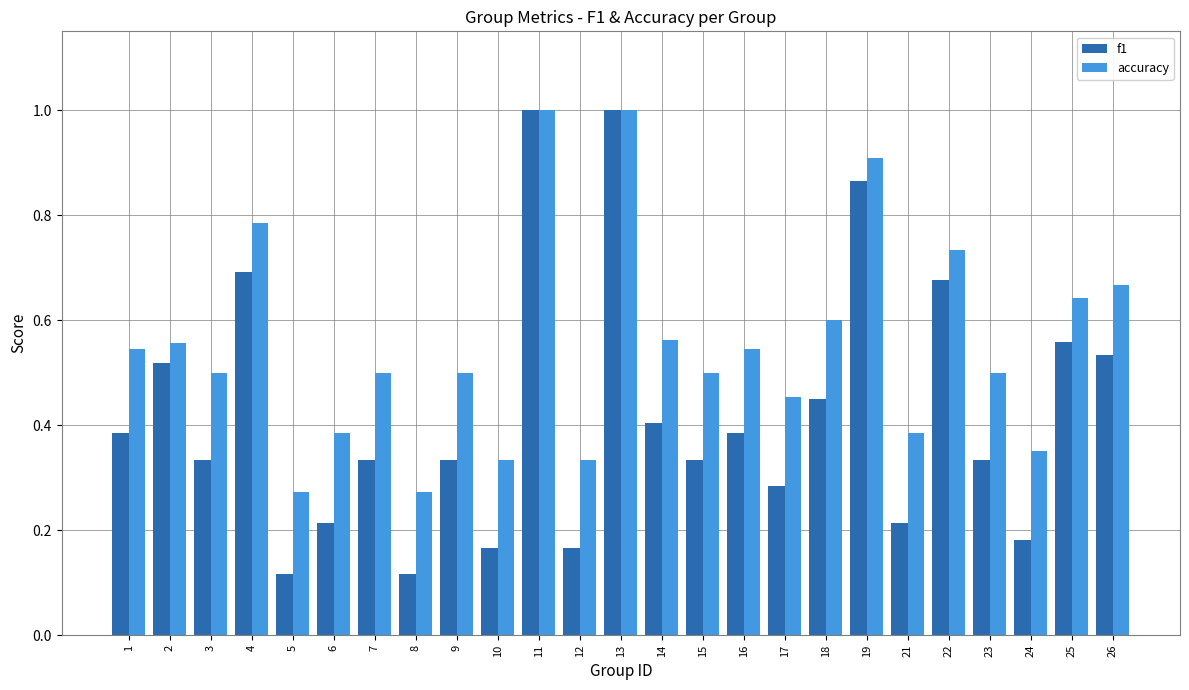

Are the bars horizontal?

No